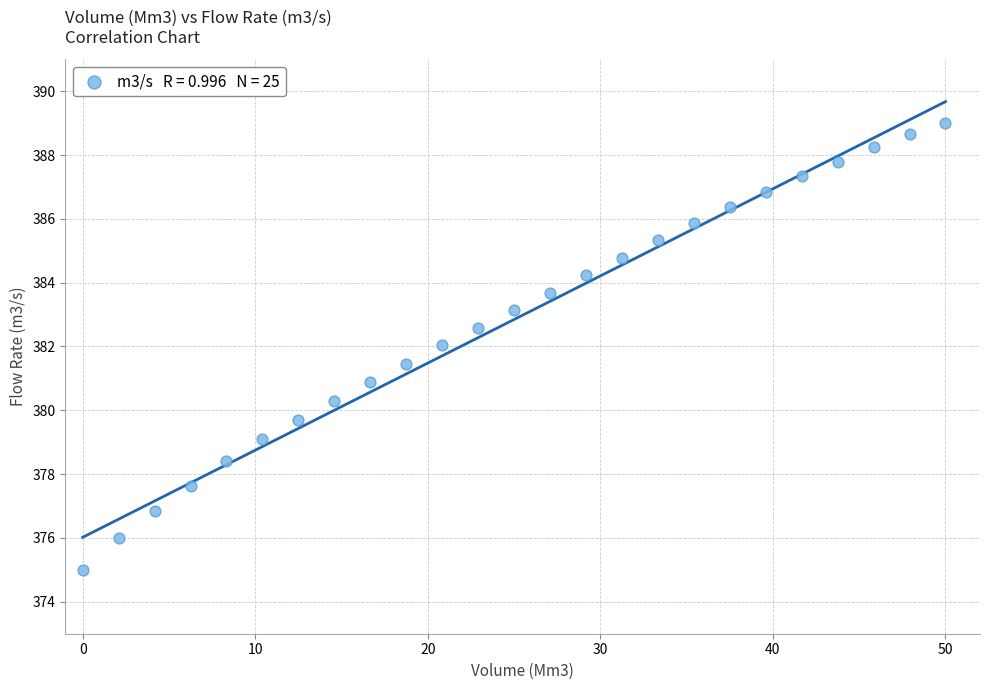

What is the range of Y values (max minus min)?

14.0